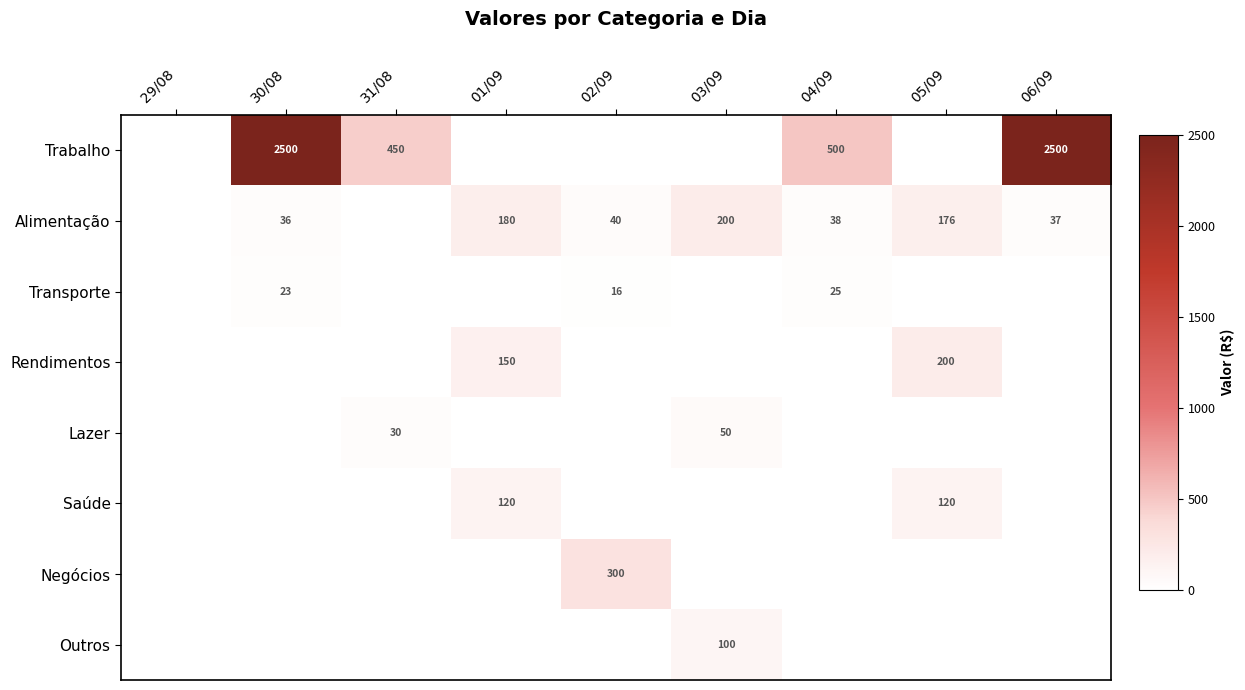

The Negócios series shows 399 at 02/09. True or false?

False